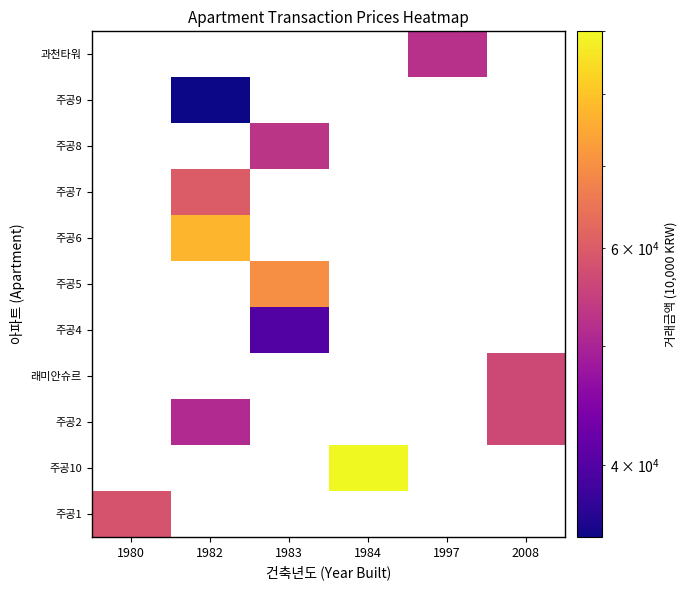

Count the number of categories in the chart.

6